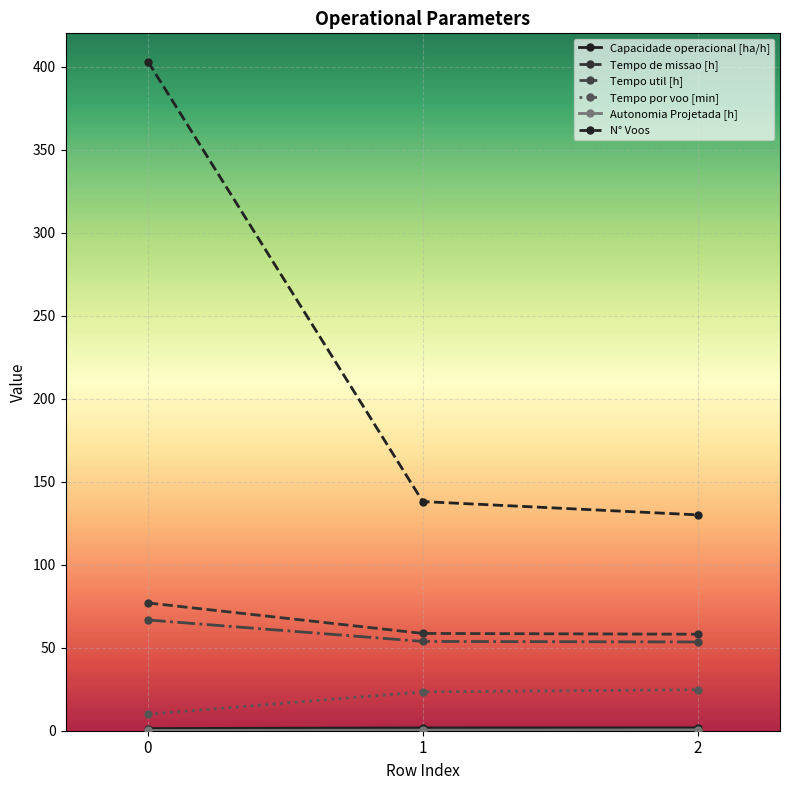

Reading left to right, transcribe all the data shown in this chart.

Capacidade operacional [ha/h]: 1.3	1.7	1.7
Tempo de missao [h]: 77.0	58.6	58.1
Tempo util [h]: 66.7	53.8	53.5
Tempo por voo [min]: 9.9	23.4	24.7
Autonomia Projetada [h]: 0.2	0.3	0.5
N° Voos: 403.0	138.0	130.0